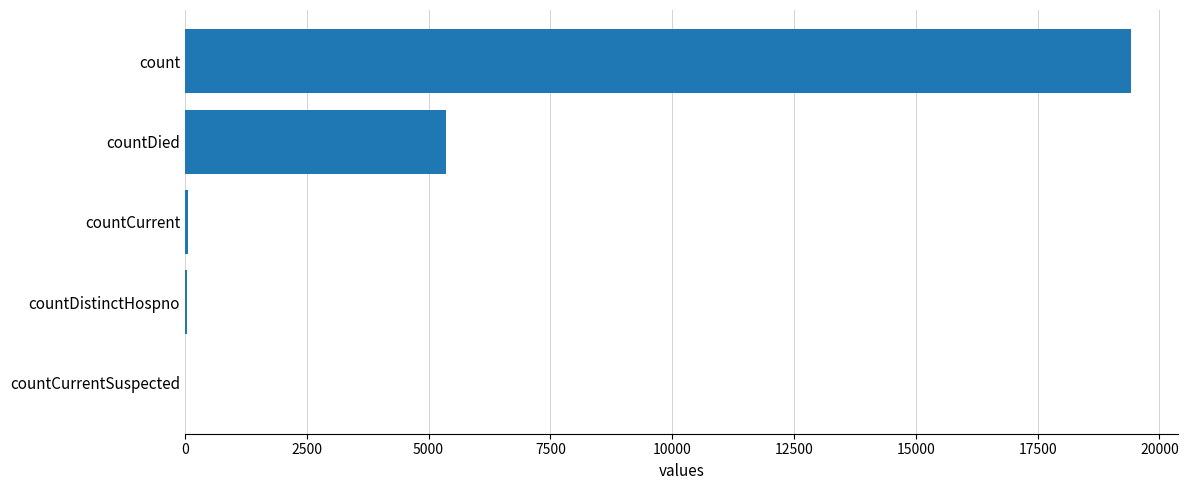

What is the average value?

4975